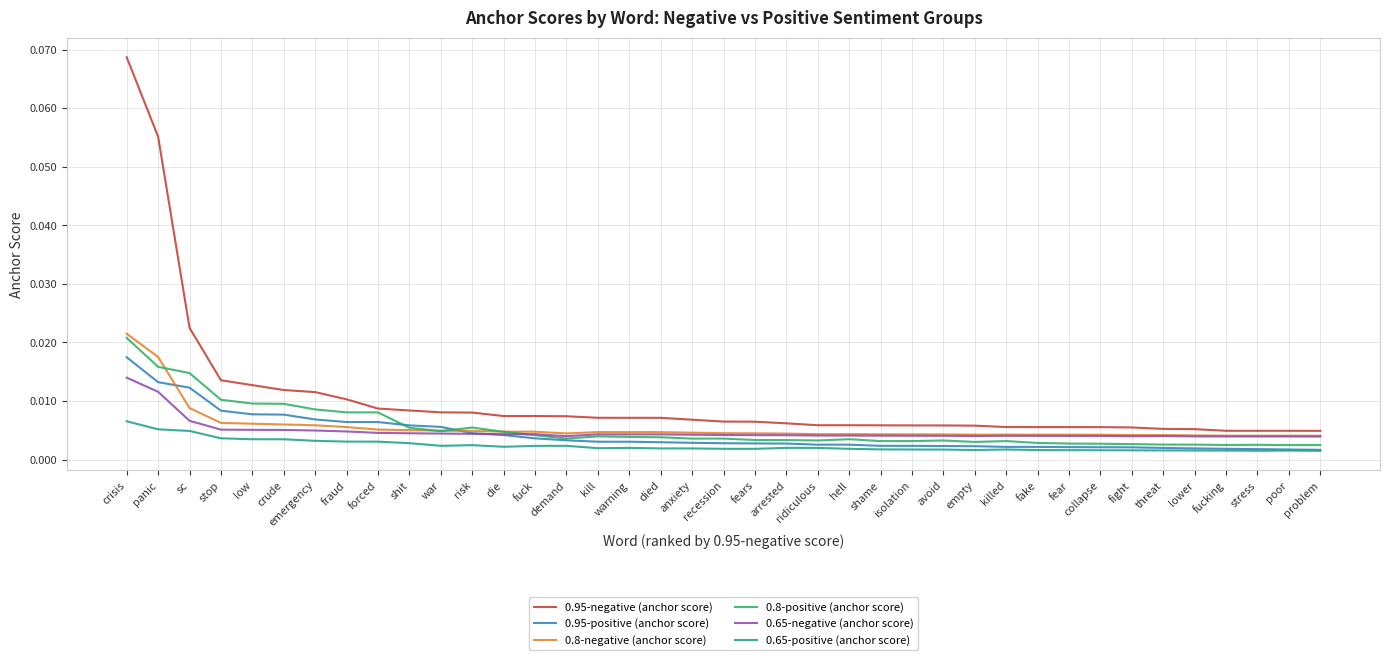

At which label does 0.95-negative (anchor score) reach its peak?

crisis